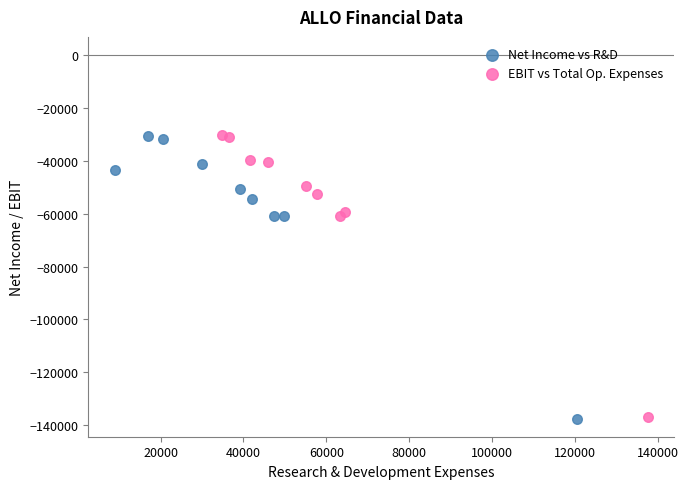

What are all the series names shown in the legend?

Net Income vs R&D, EBIT vs Total Op. Expenses